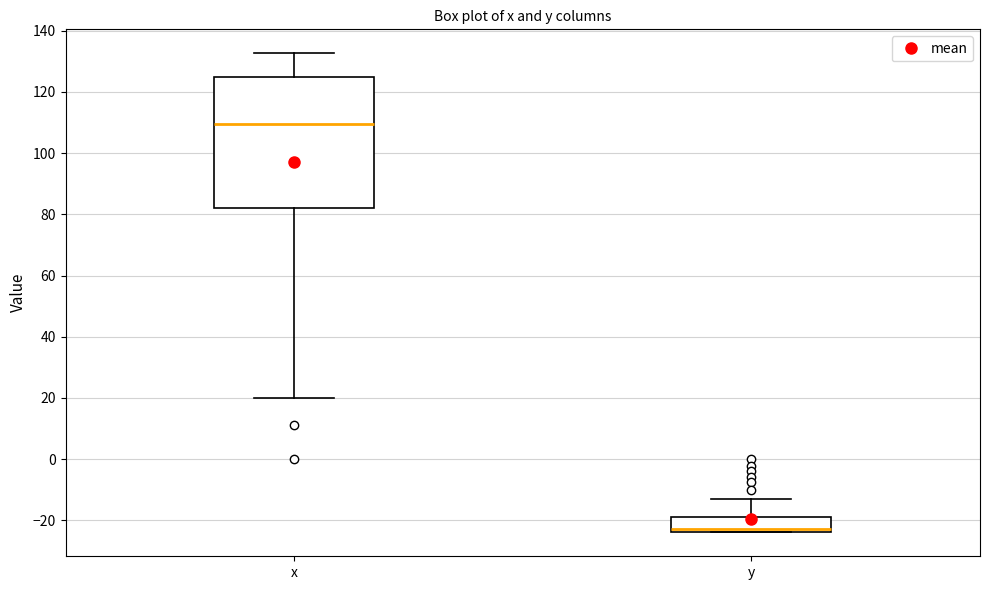

Reading left to right, transcribe this box plot: for each box, give where its median line is, the range the box spans, and where its two whiskers end, as read against the y-axis. The values are not printed on the chart, so give them approximately, as read against the axis.

x: median 110, box 82 to 124, whiskers 20 to 132
y: median -22, box -24 to -20, whiskers -24 to -12